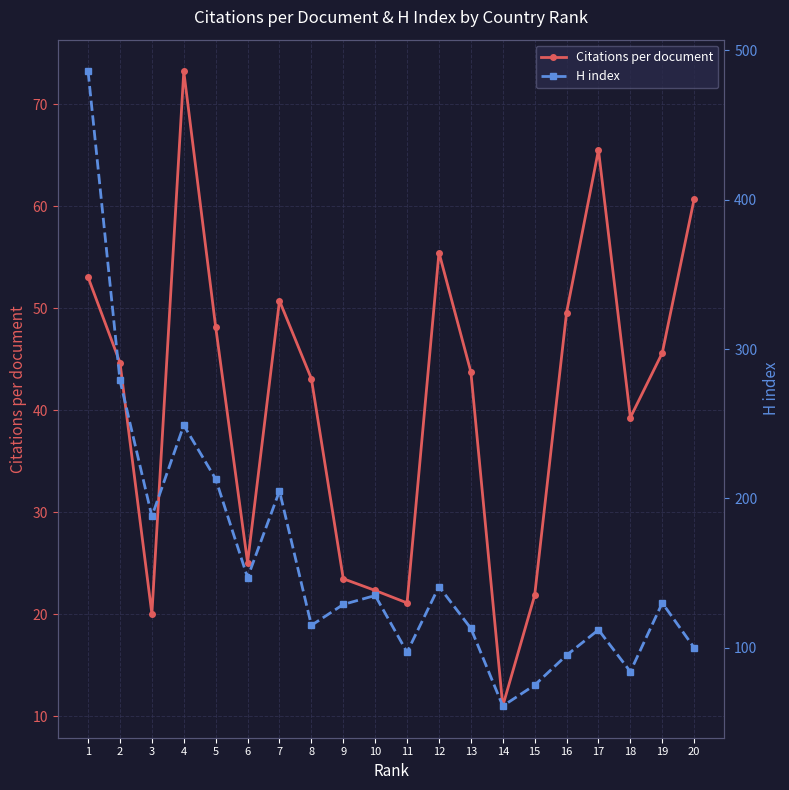

What is the greatest value displayed?

486.0